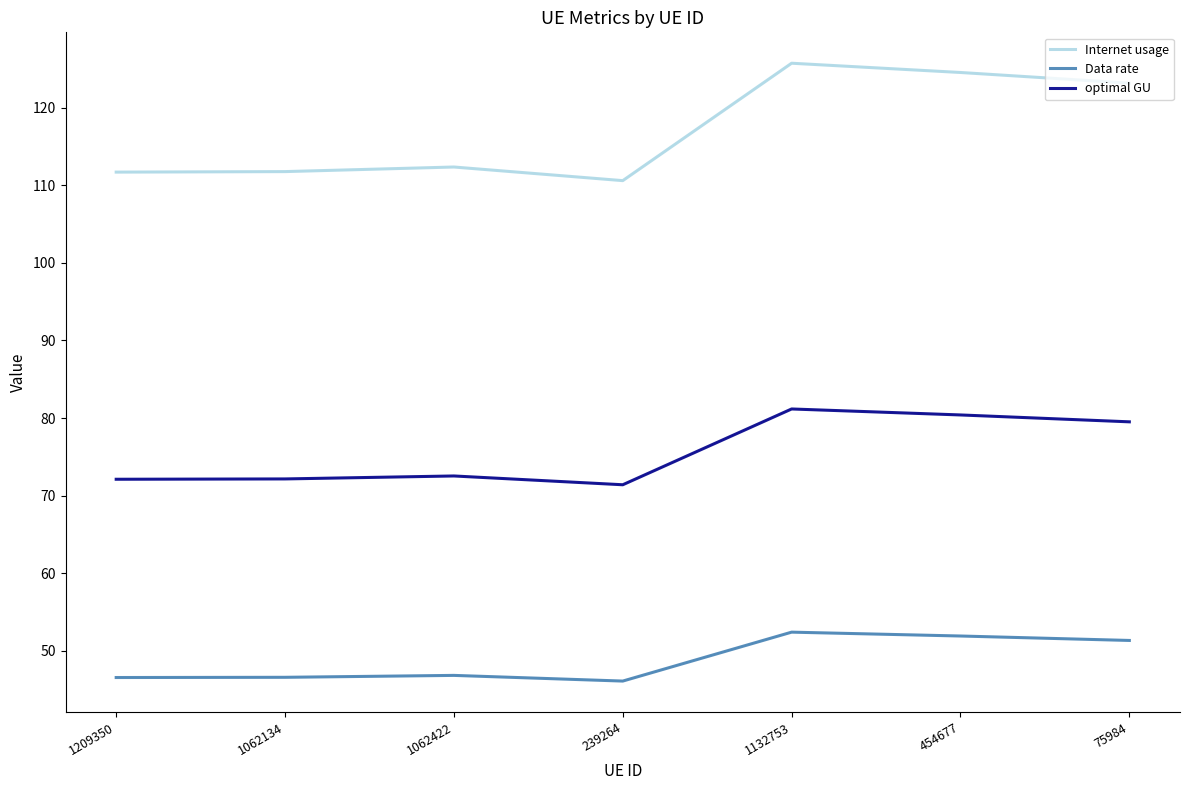

Is the value of optimal GU at 75984 greater than the value of Internet usage at 1132753?

No